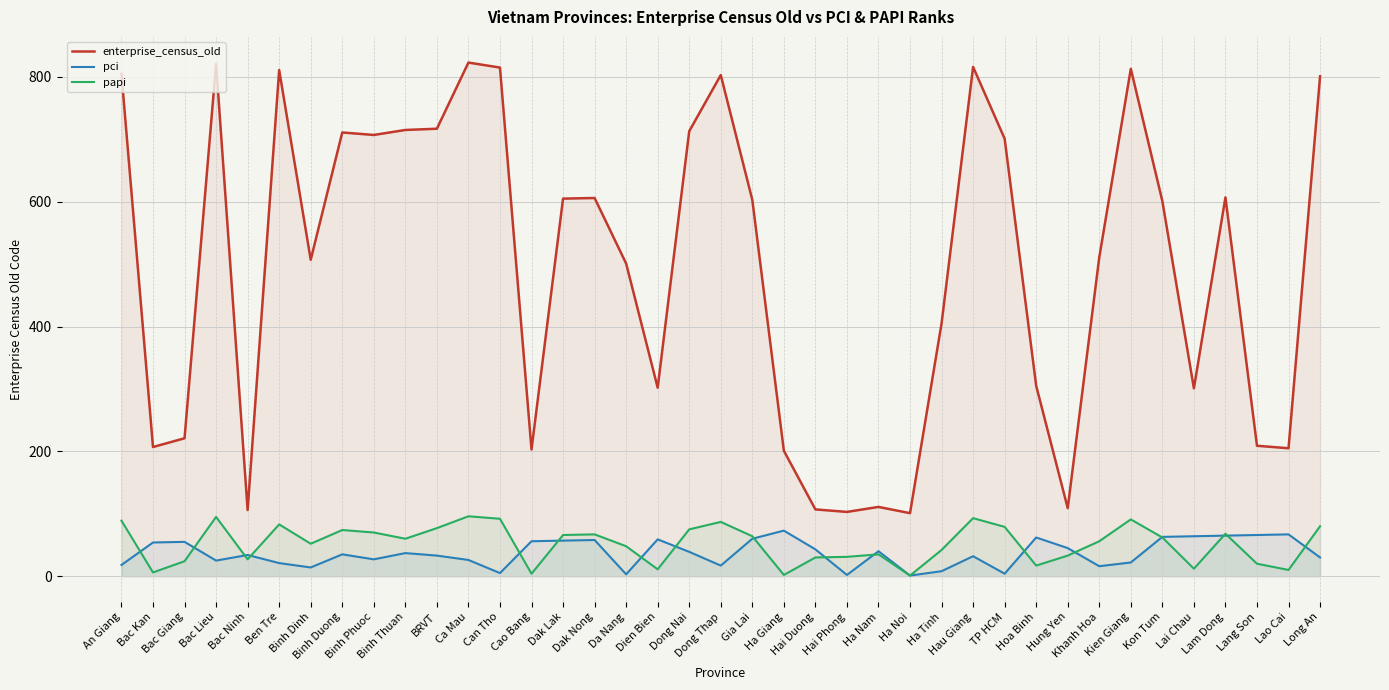

Where does the pci series first go above 35?

Bac Kan